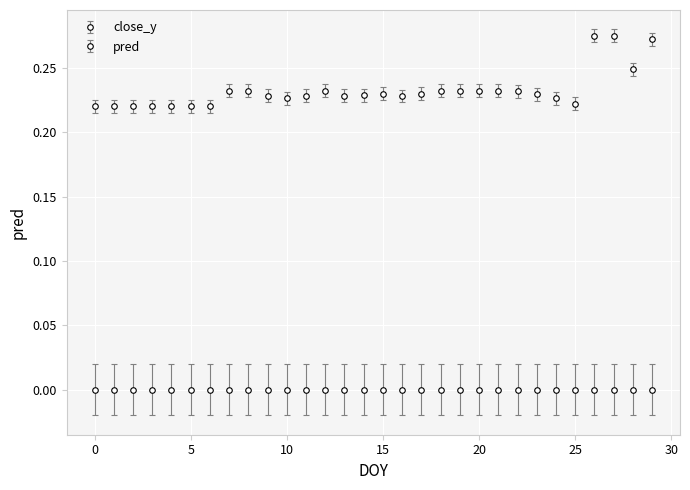

What is the sum of all pred values?

7.0